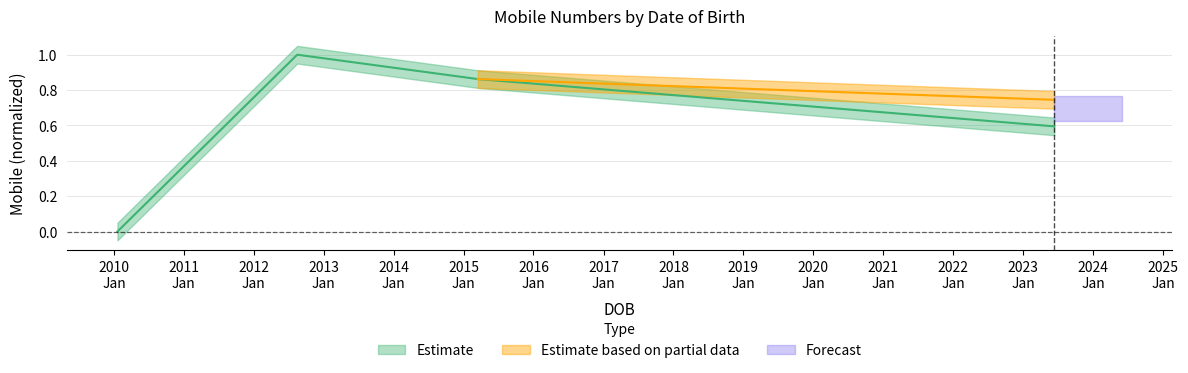

Reading right to left, transcribe all the data shown in this chart.

0.6	0.9	1.0	0.0